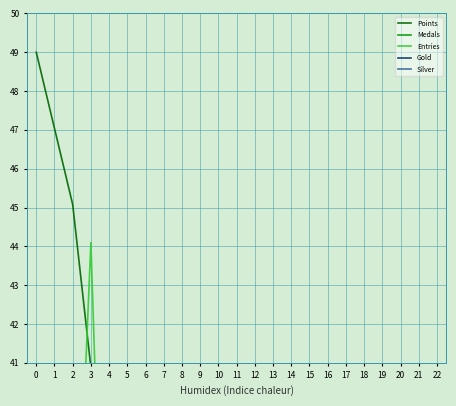

At 1, list the series in order from smallest to largest.

Silver, Medals, Gold, Entries, Points